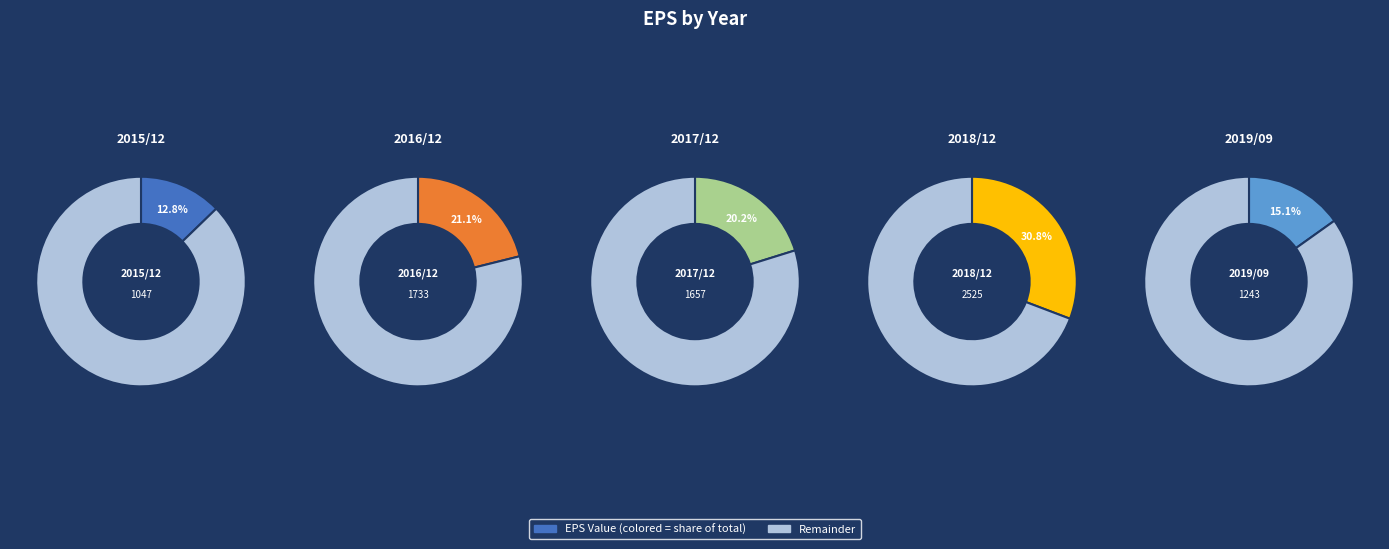

Which category has the biggest portion of the pie?

2018/12